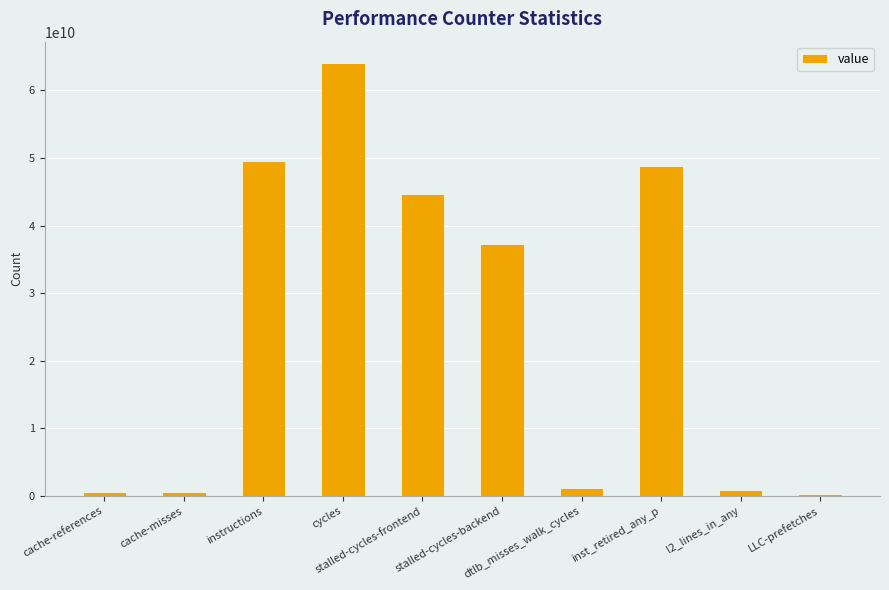

Is it true that the value at stalled-cycles-frontend is 62287877206?

False